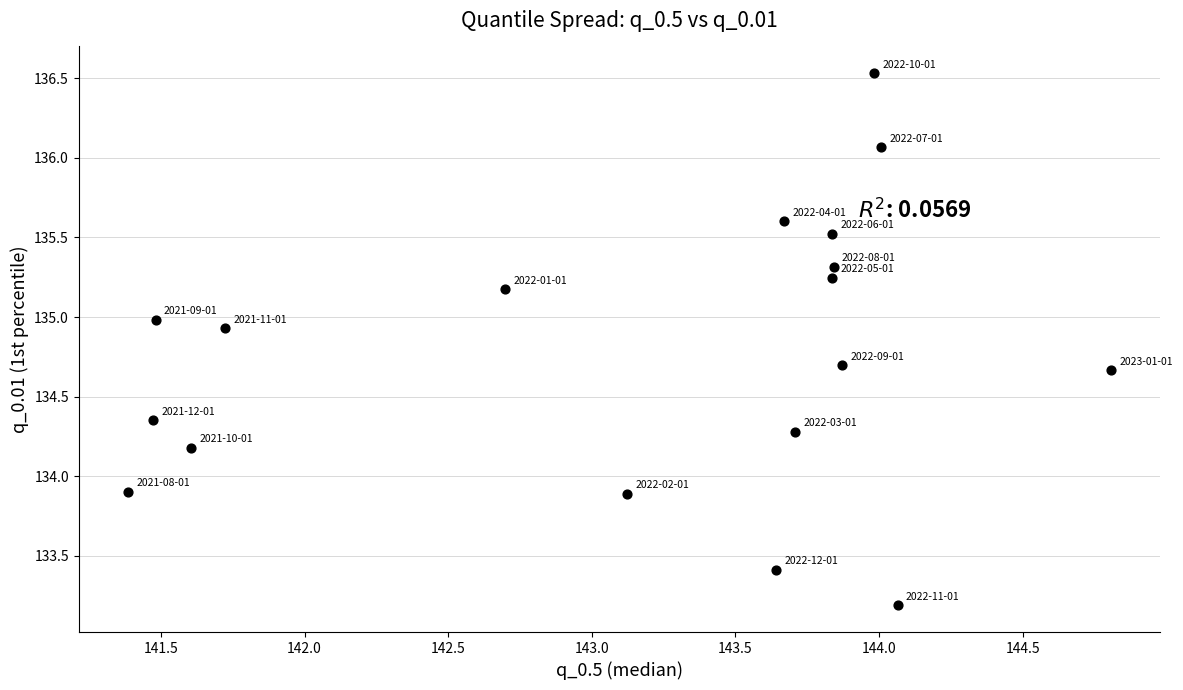

What is the range of Y values (max minus min)?

3.3